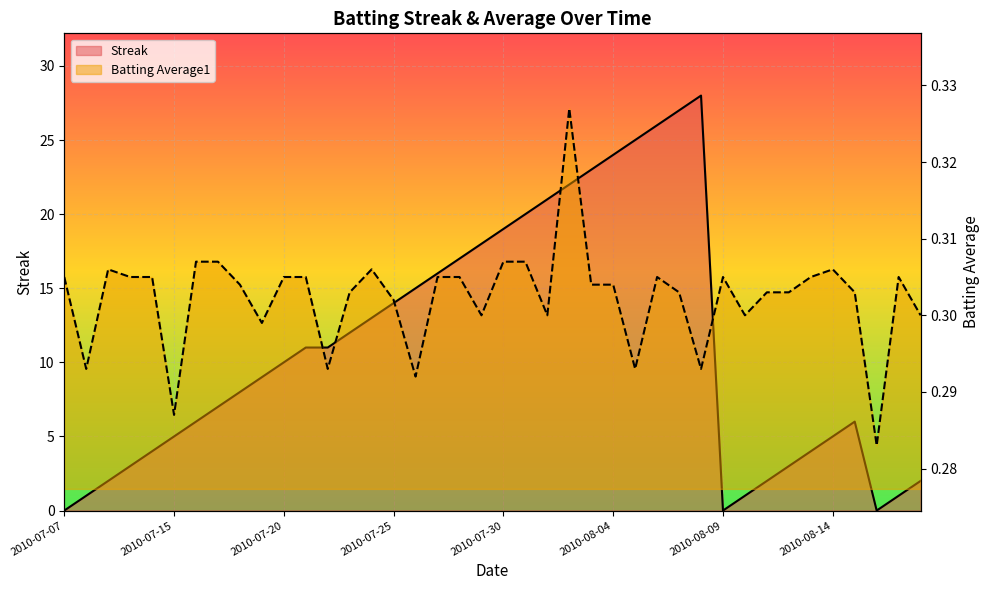

Between 2010-07-25 and 2010-08-13, which is larger?

2010-07-25